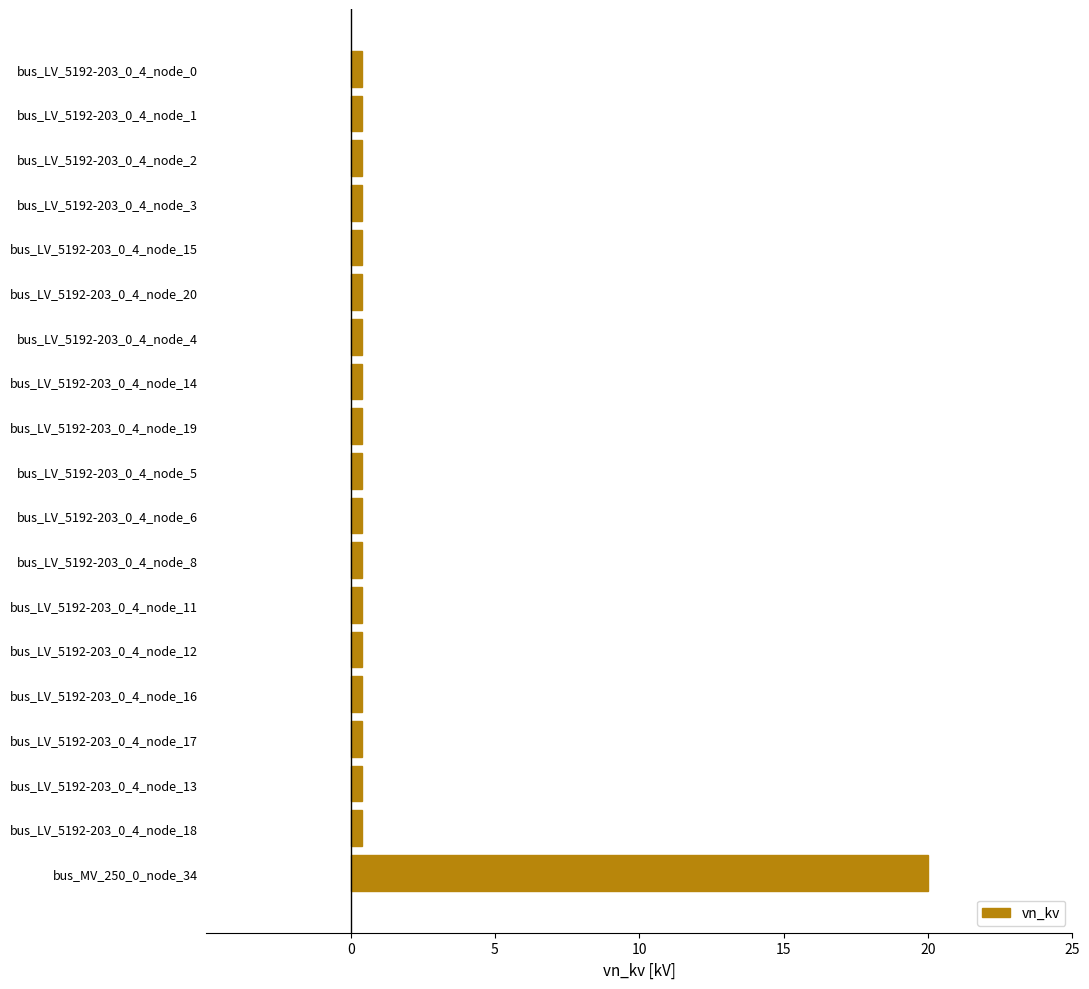

What is the greatest value displayed?

20.0